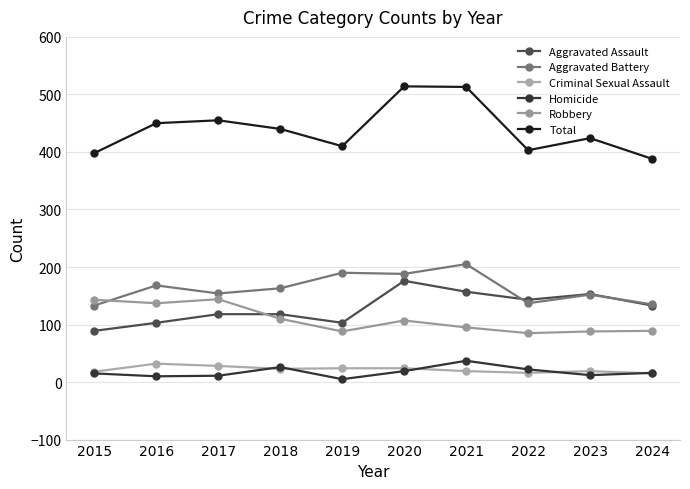

How many categories are shown in the chart?

10